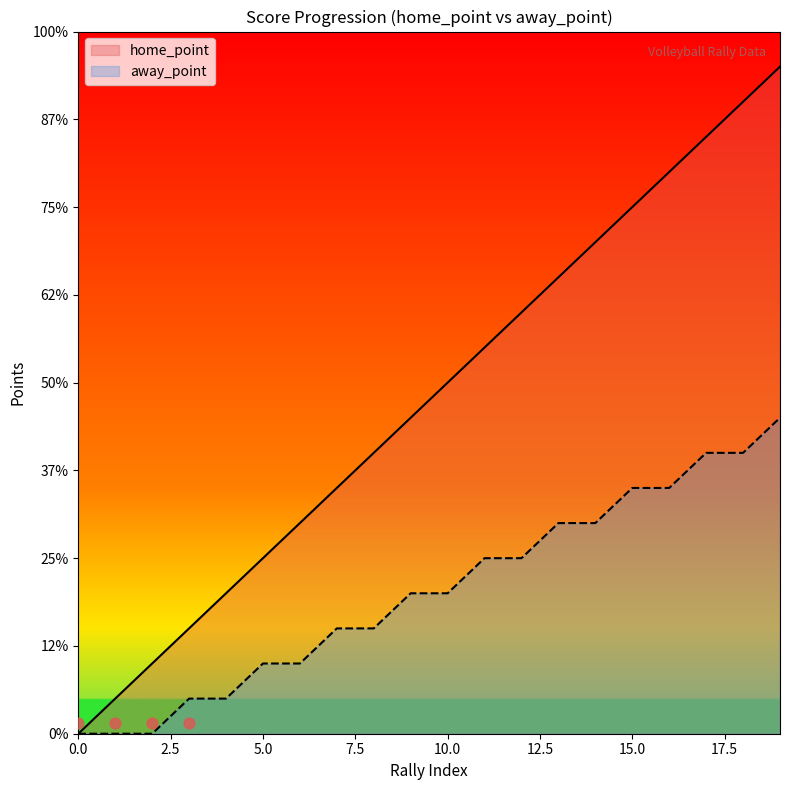

What are all the series names shown in the legend?

home_point, away_point